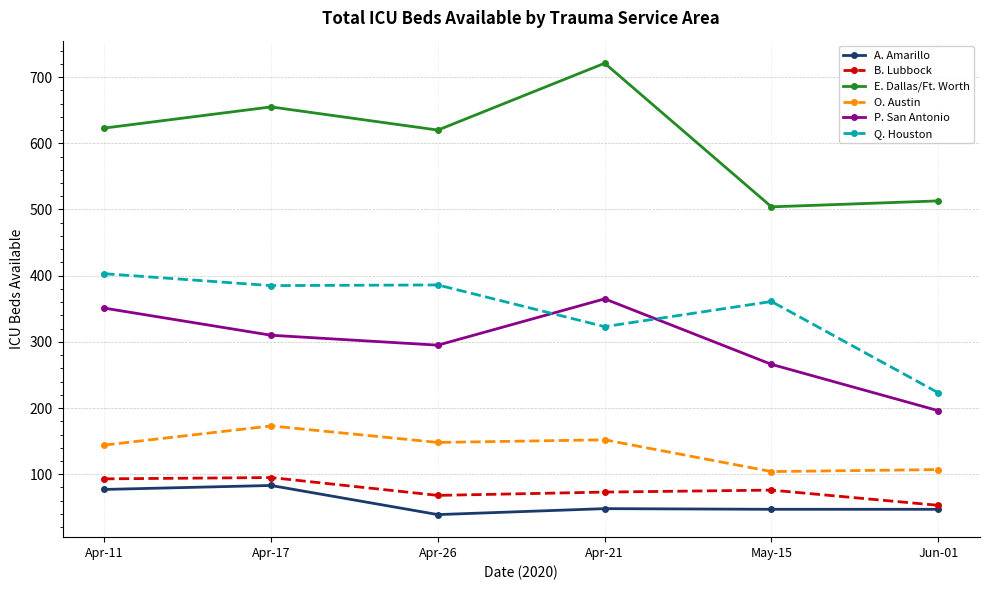

Is the value of P. San Antonio at Apr-21 greater than the value of Q. Houston at Apr-11?

No